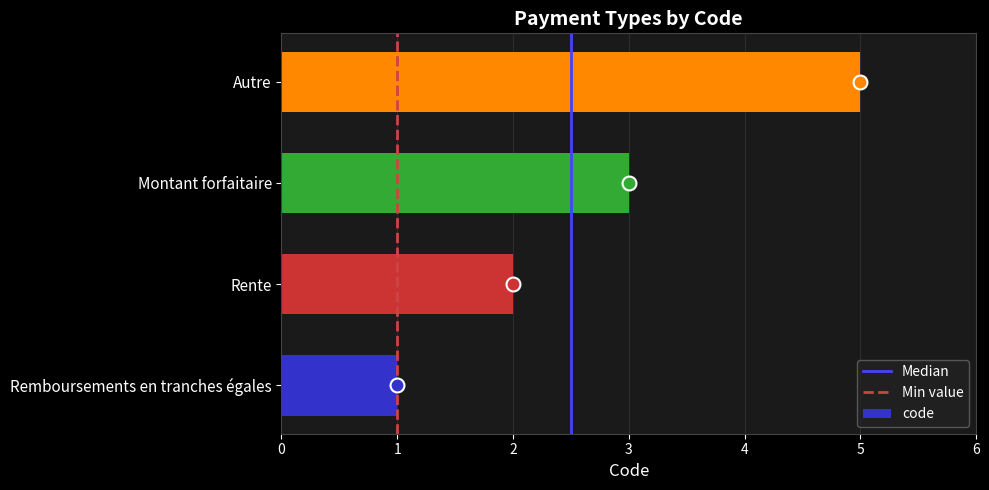

What value does the data have at Montant forfaitaire?

3